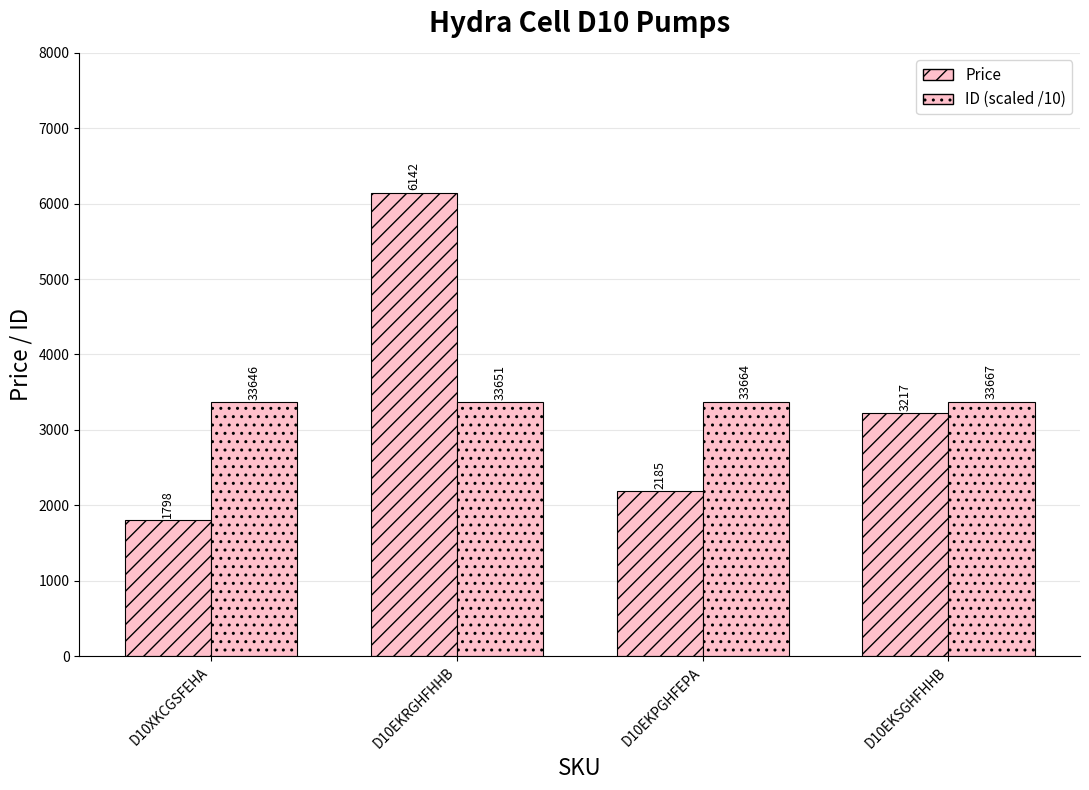

Reading right to left, transcribe all the data shown in this chart.

Price: 3217.0	2185.0	6142.0	1798.0
ID (scaled /10): 3366.7	3366.4	3365.1	3364.6